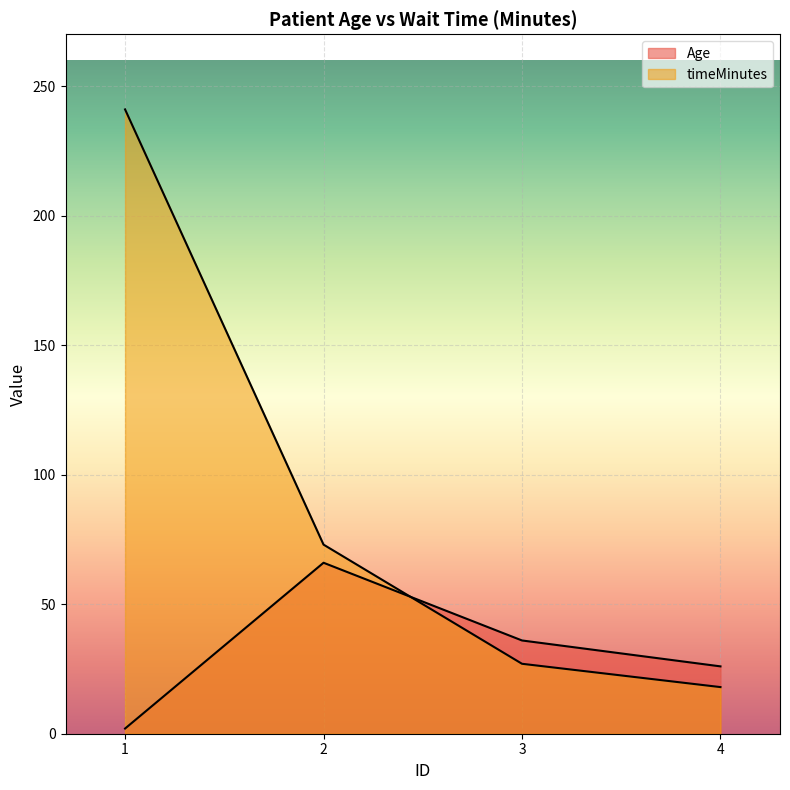

What is the minimum value shown in the chart?

2